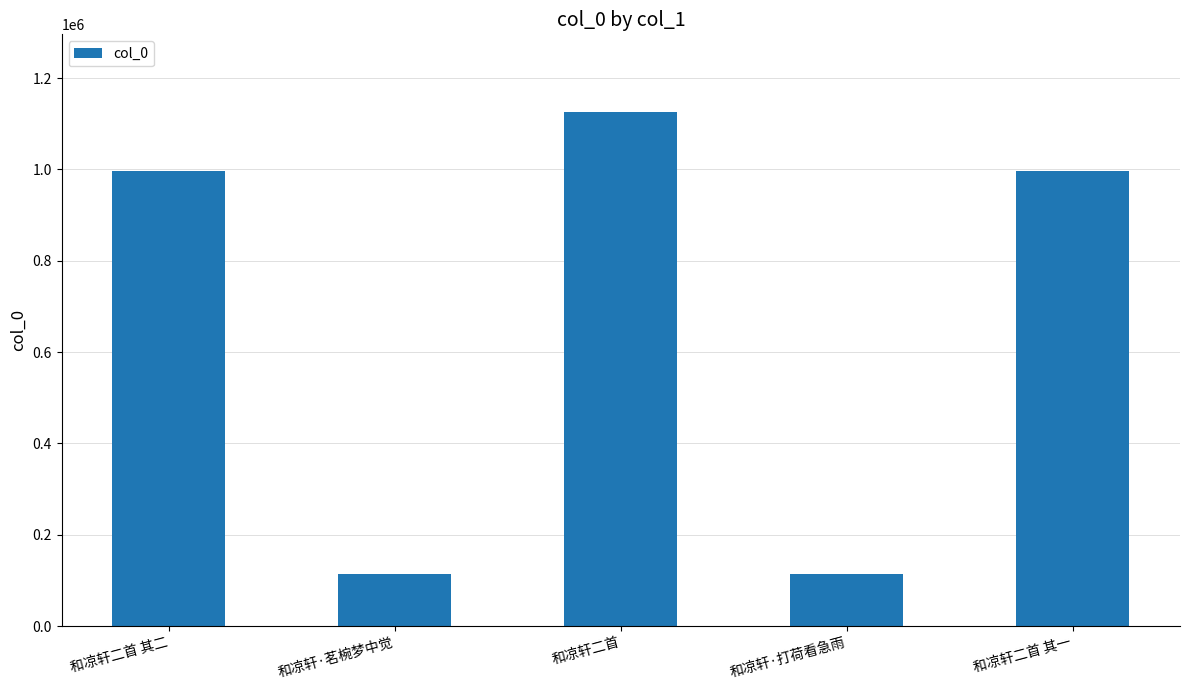

The value at 和凉轩·打荷看急雨 is 190959. True or false?

False